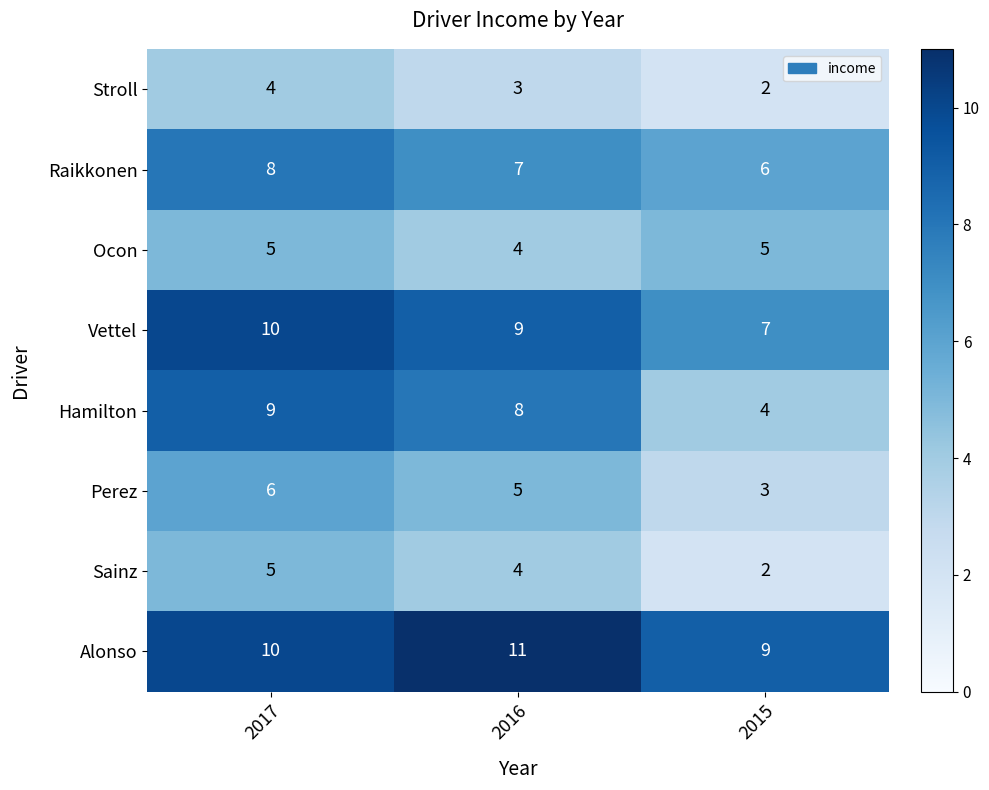

True or false: Stroll has a value of 2 at 2016.

False